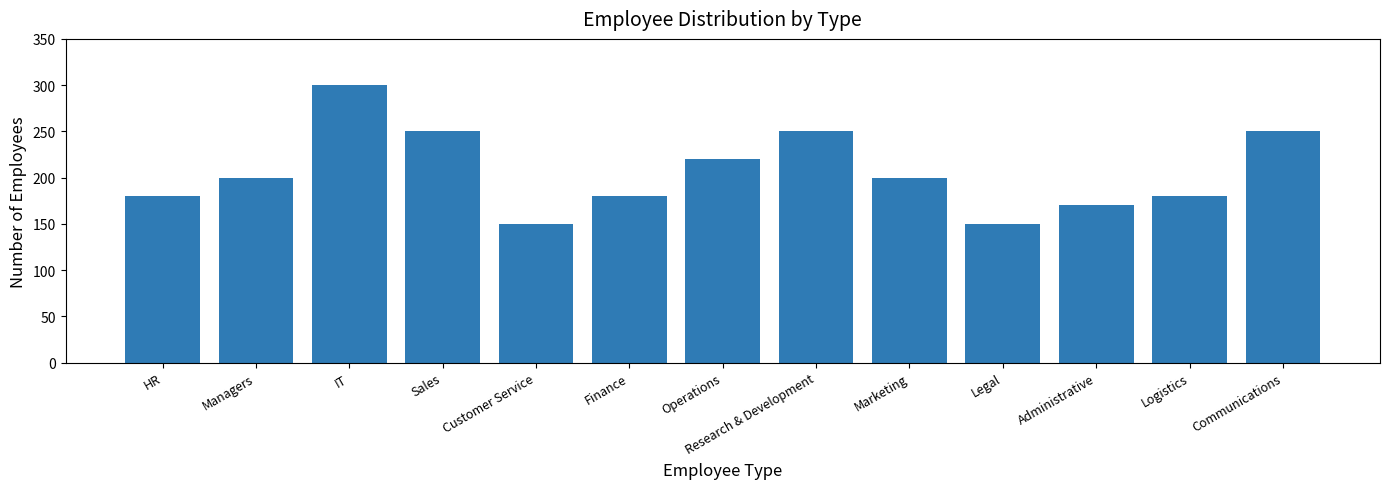

What is the sum of the values at Communications and HR?

430